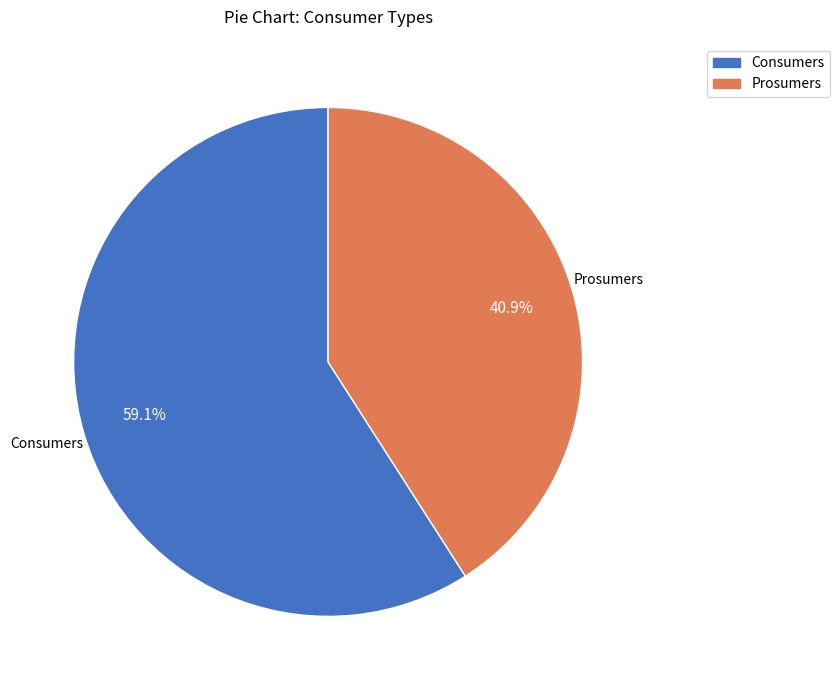

Rank the categories by value from lowest to highest.

Prosumers, Consumers